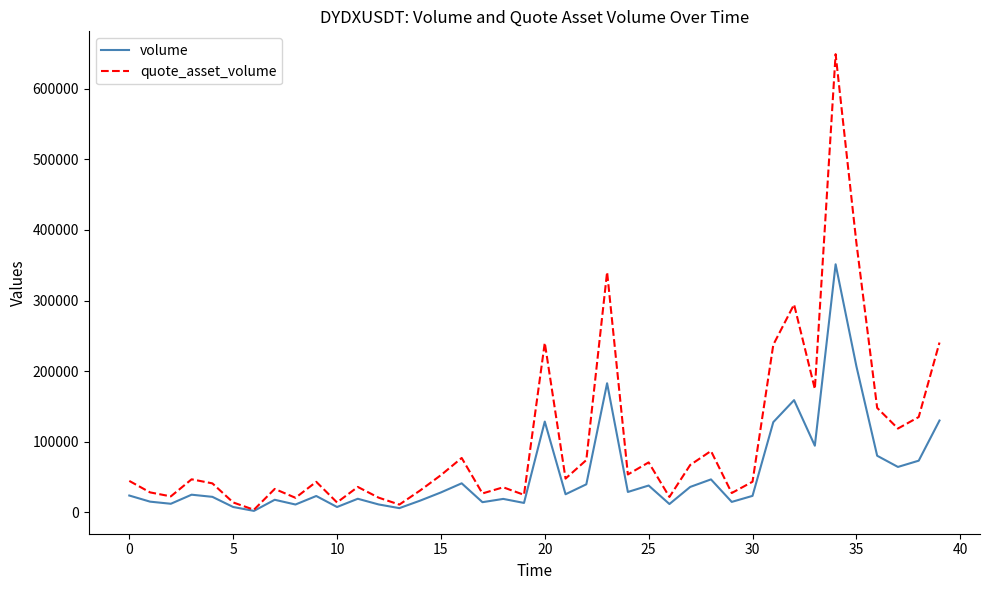

What is the difference between the maximum and second lowest values in the quote_asset_volume series?

638445.4